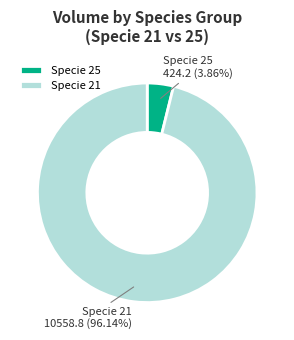

Rank the categories by value from lowest to highest.

Specie 25, Specie 21